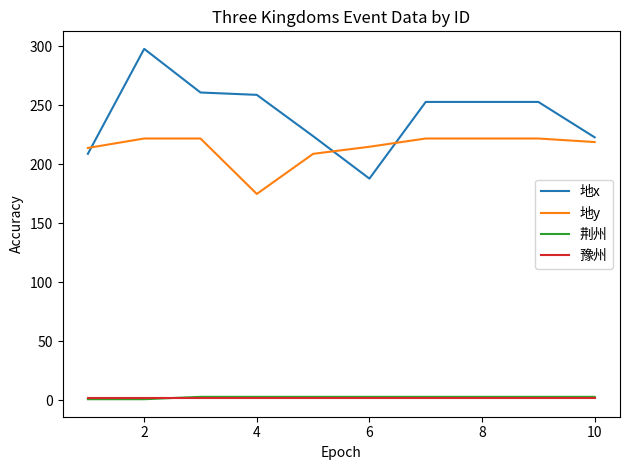

Which series has the largest total across all categories?

地x